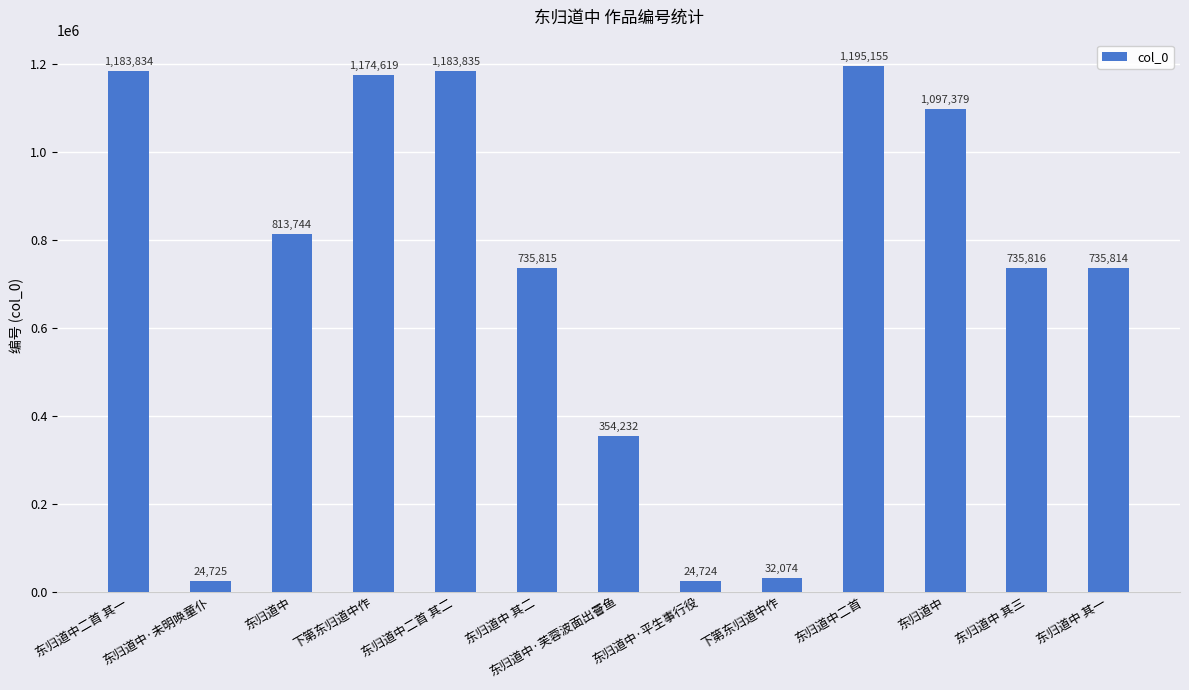

Between 下第东归道中作 and 东归道中·芙蓉波面出罾鱼, which is larger?

东归道中·芙蓉波面出罾鱼